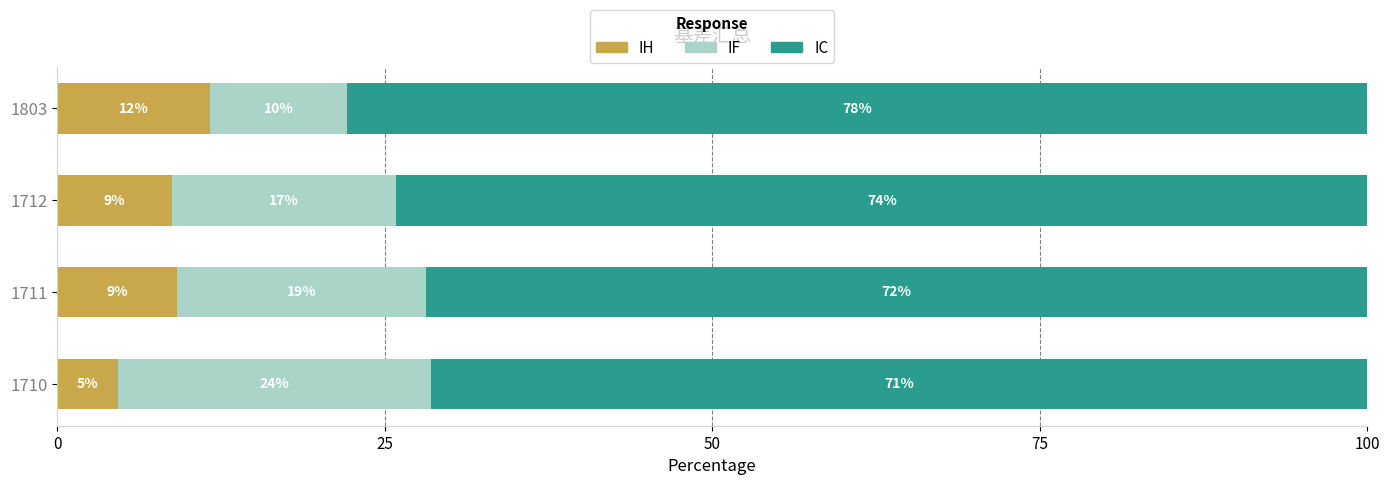

Reading left to right, list all the values displayed in this chart.

IH: 4.7	9.1	8.8	11.6
IF: 23.9	19.0	17.1	10.5
IC: 71.4	71.8	74.1	77.9